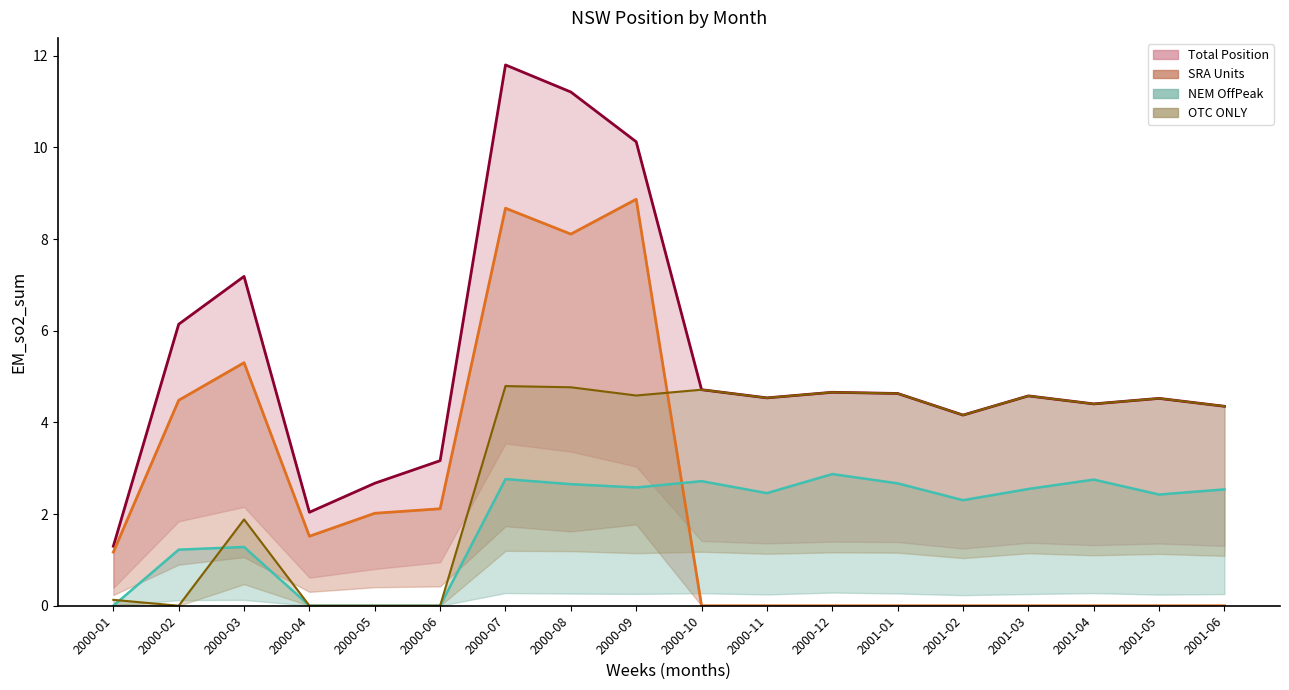

What is the difference between the maximum and minimum values in the SRA Units series?

8.9